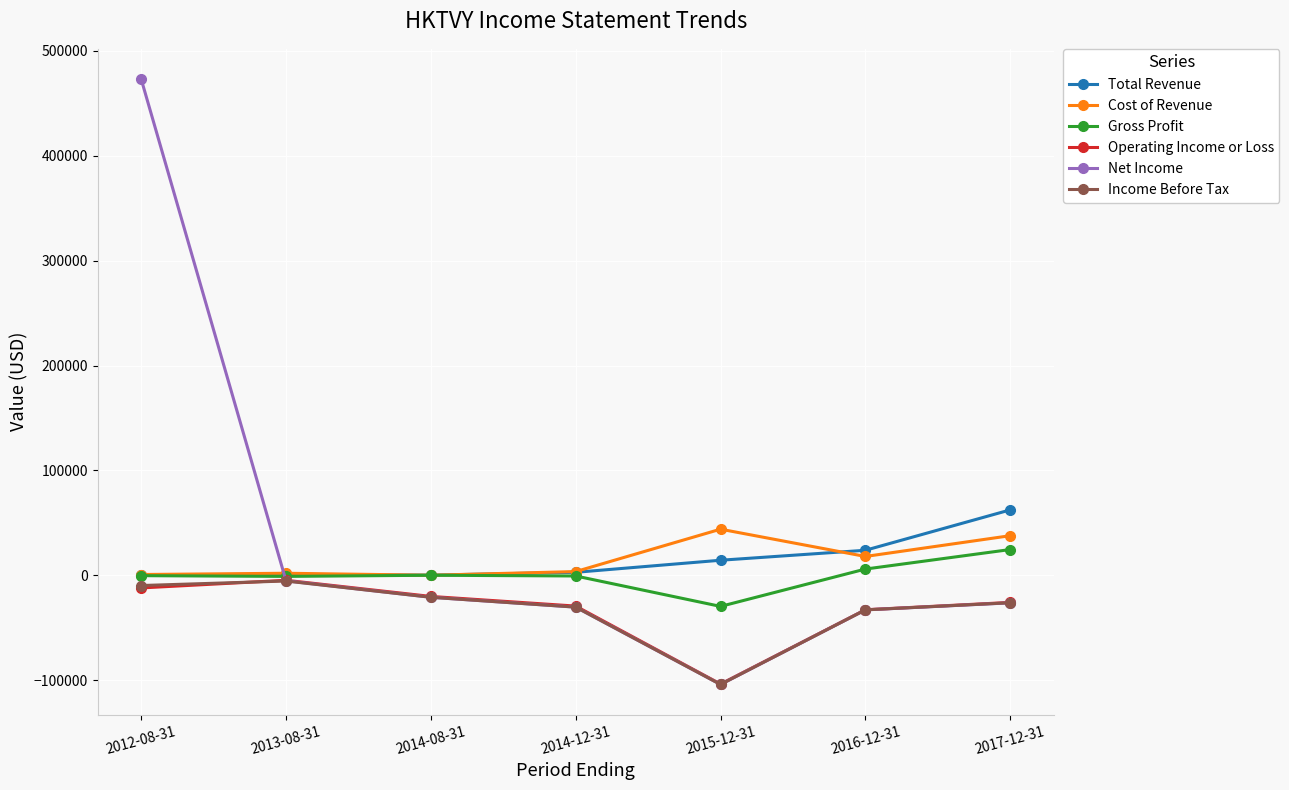

After their last crossing, which series has the higher values: Cost of Revenue or Total Revenue?

Total Revenue